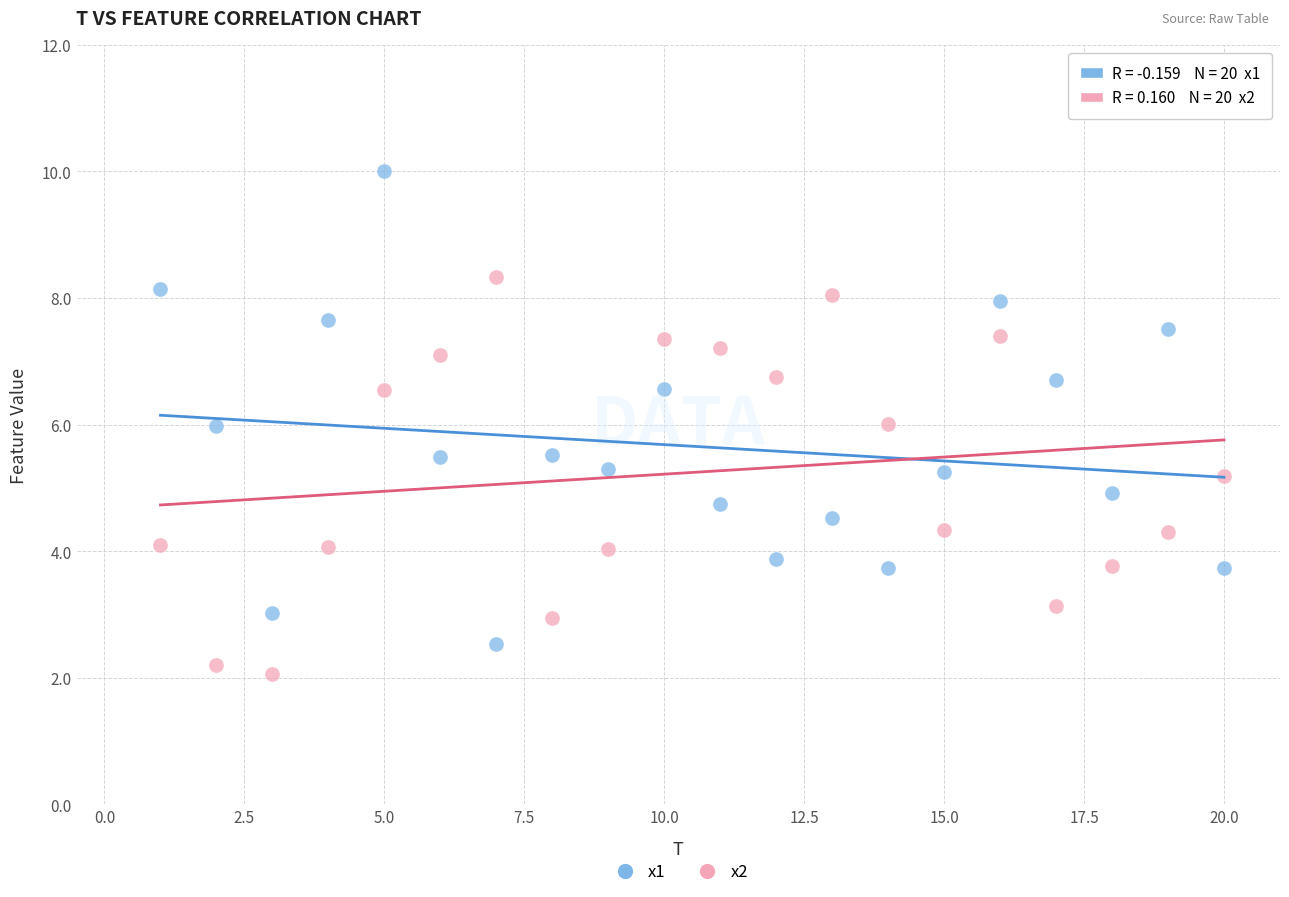

What are all the series names shown in the legend?

x1, x2